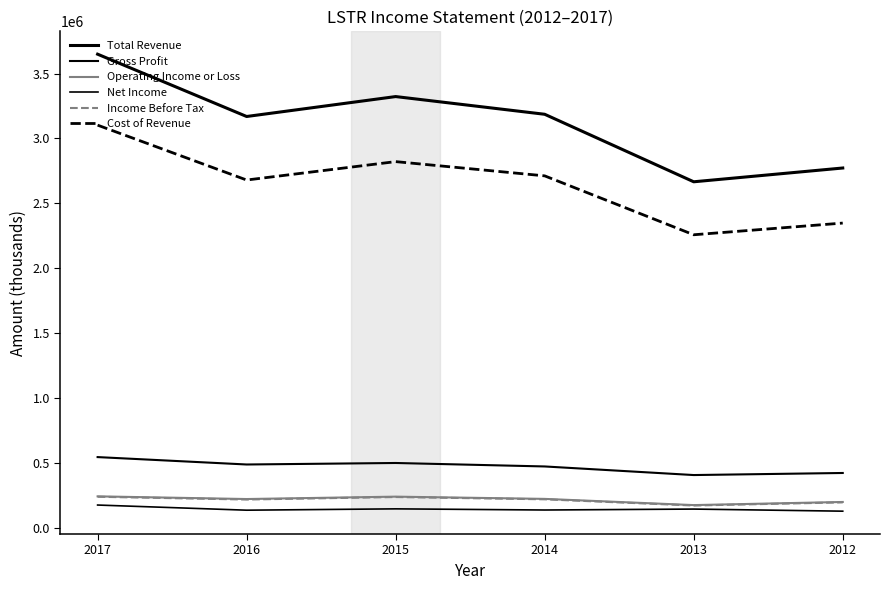

At which category does the chart reach its minimum across all series?

2012